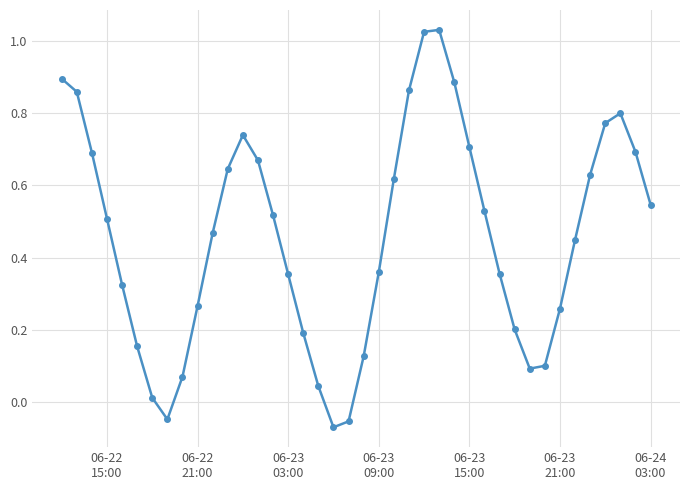

True or false: the data has more than 0 interior local peaks.

True